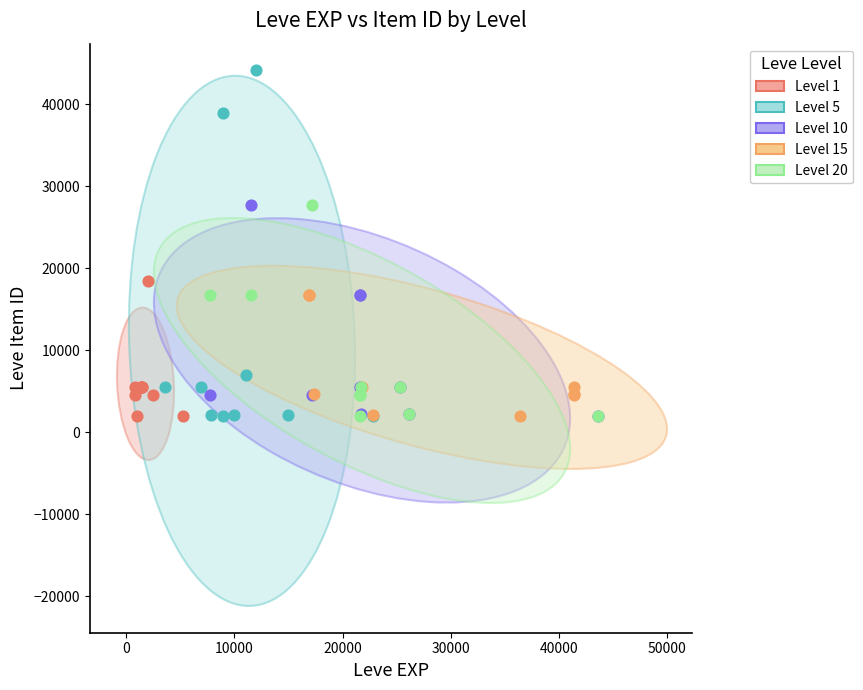

What are all the series names shown in the legend?

Level 1, Level 5, Level 10, Level 15, Level 20